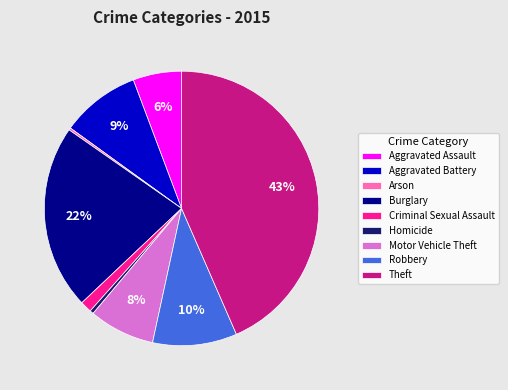

To the nearest percent, what portion does Burglary represent?

22%